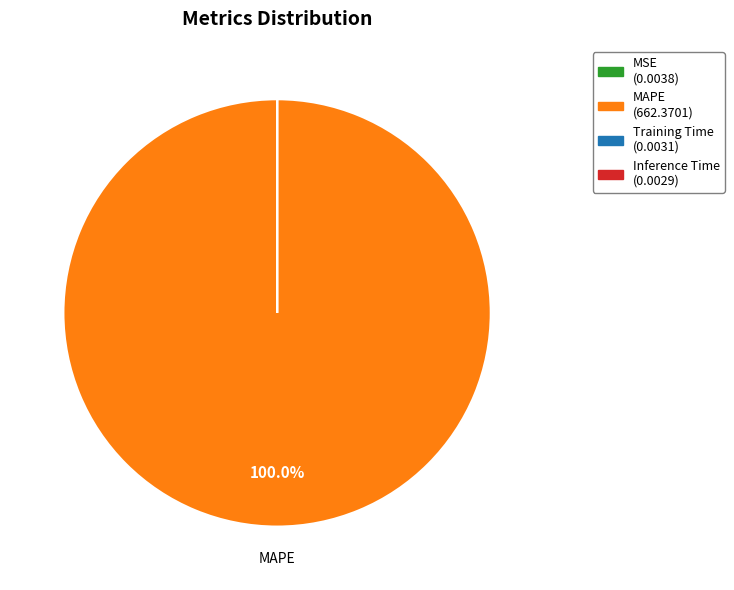

Which category accounts for the majority?

MAPE